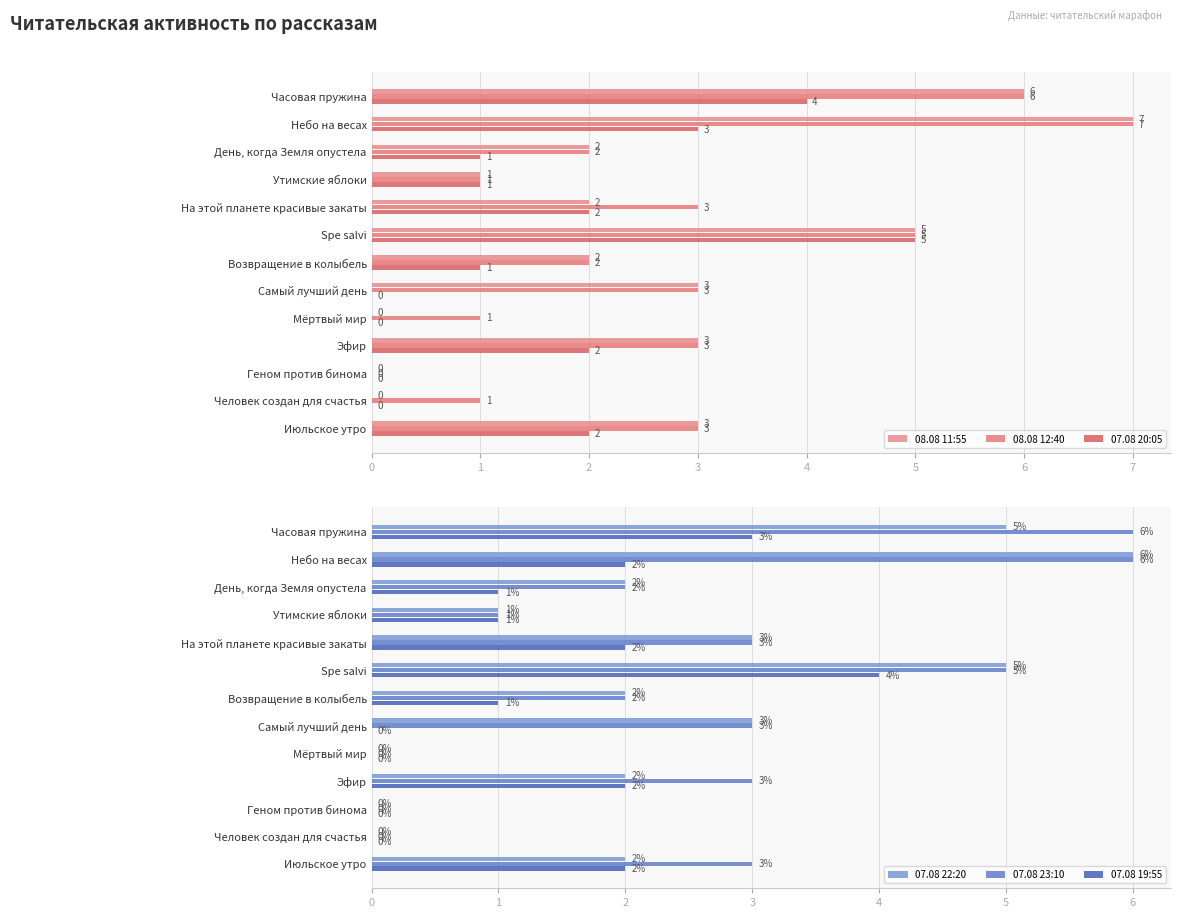

How many bars are there in each group?

6